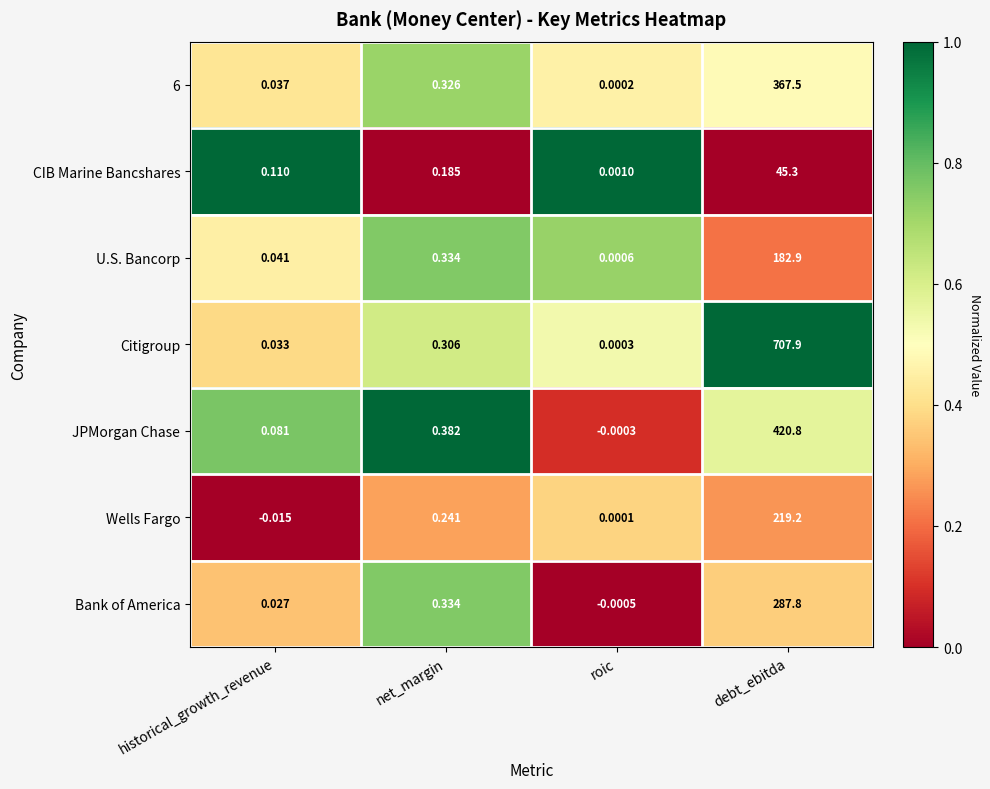

List the labels in order of Wells Fargo value, smallest first.

historical_growth_revenue, roic, net_margin, debt_ebitda